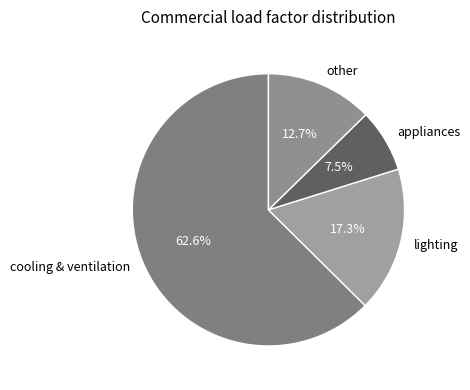

Combined, do other and cooling & ventilation account for over 50%?

Yes